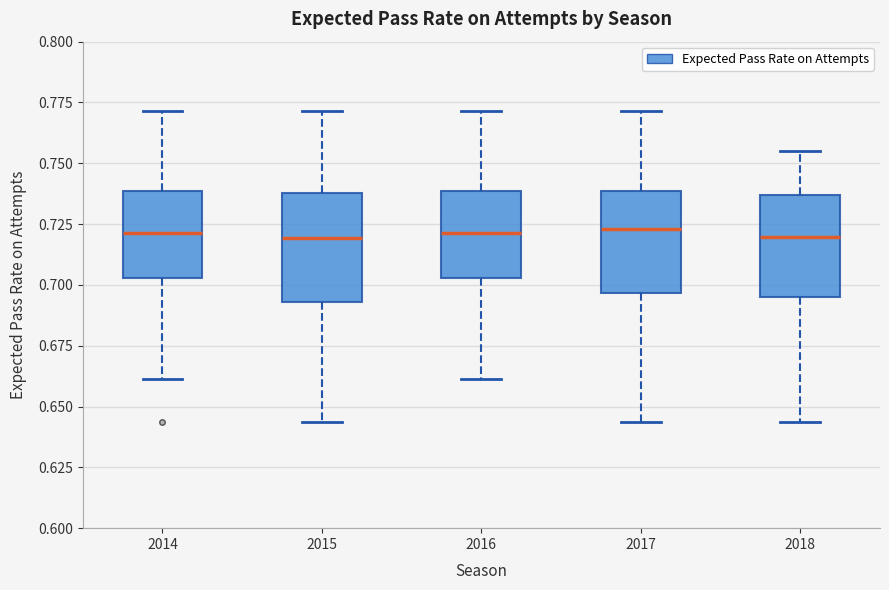

Reading left to right, transcribe this box plot: for each box, give where its median line is, the range the box spans, and where its two whiskers end, as read against the y-axis. The values are not printed on the chart, so give them approximately, as read against the axis.

2014: median 0.720, box 0.705 to 0.740, whiskers 0.660 to 0.770
2015: median 0.720, box 0.695 to 0.740, whiskers 0.645 to 0.770
2016: median 0.720, box 0.705 to 0.740, whiskers 0.660 to 0.770
2017: median 0.725, box 0.695 to 0.740, whiskers 0.645 to 0.770
2018: median 0.720, box 0.695 to 0.735, whiskers 0.645 to 0.755